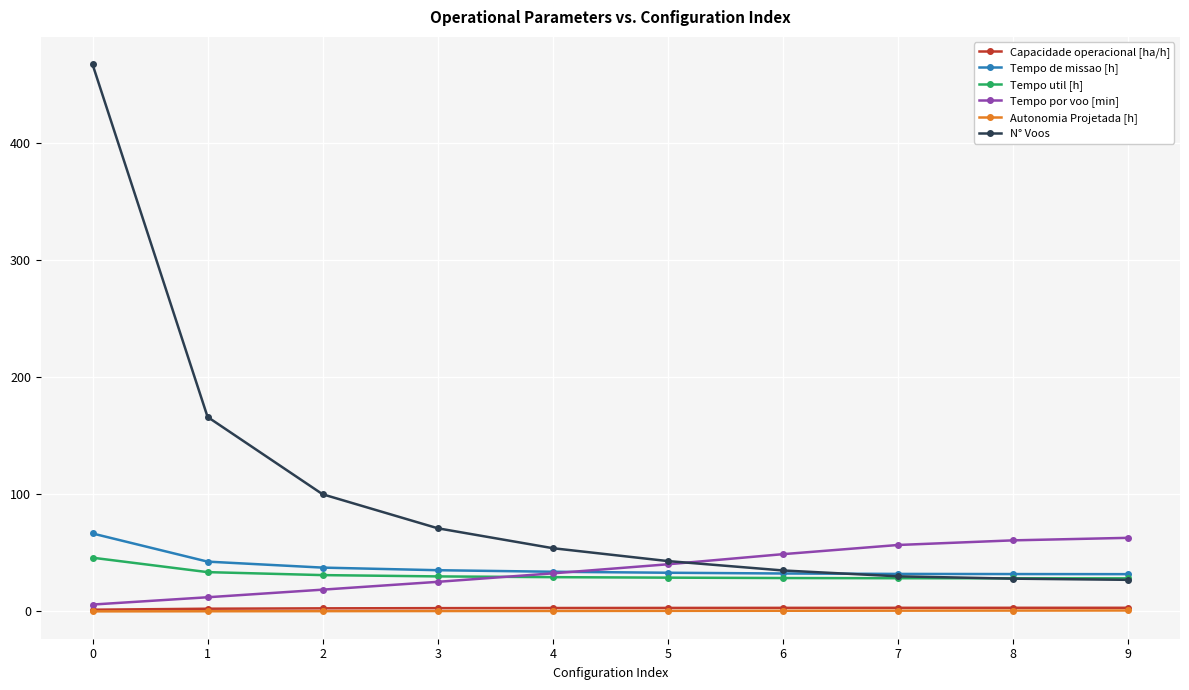

Is the value of N° Voos at 5 greater than the value of Capacidade operacional [ha/h] at 2?

Yes